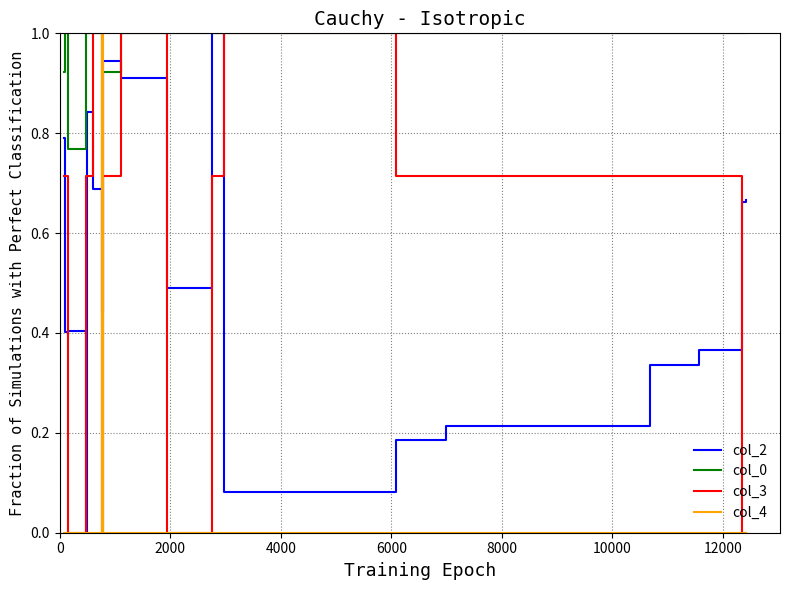

What is the greatest value displayed?

1.0